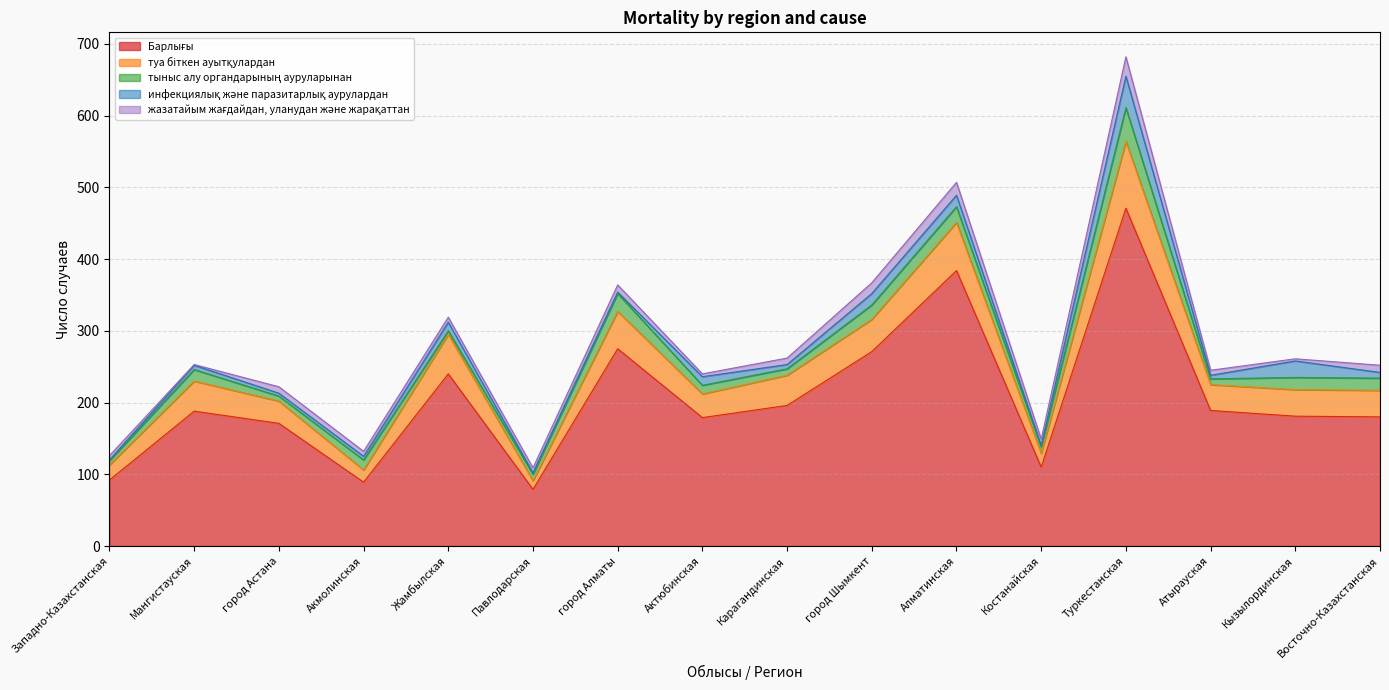

The value of Барлығы at Акмолинская is 89. True or false?

True